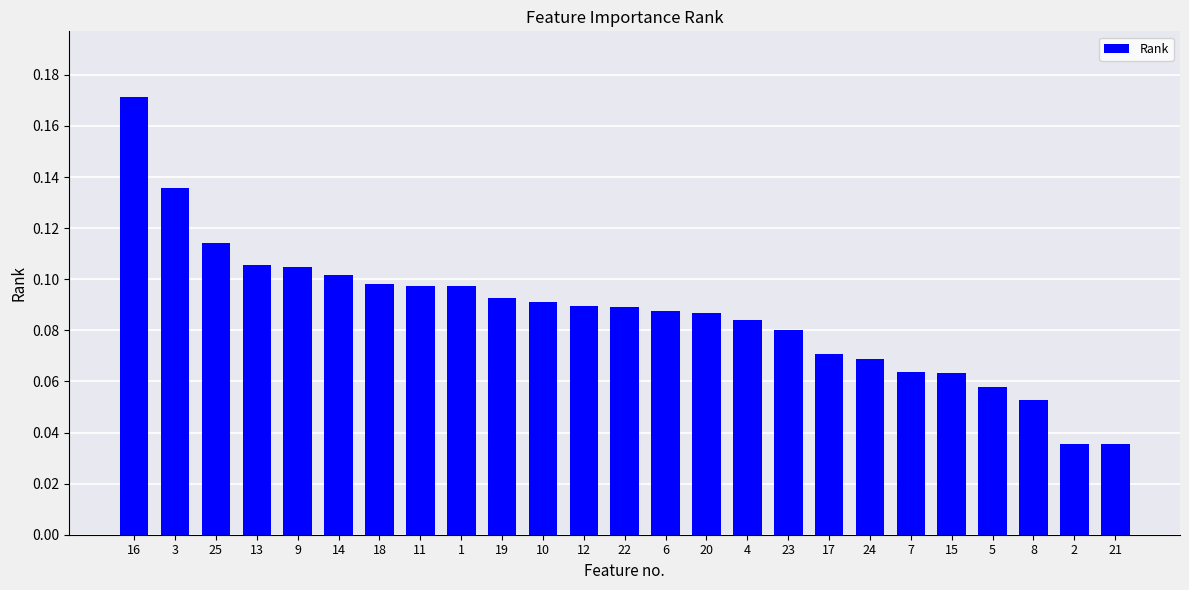

Which label corresponds to the largest value in the chart?

16